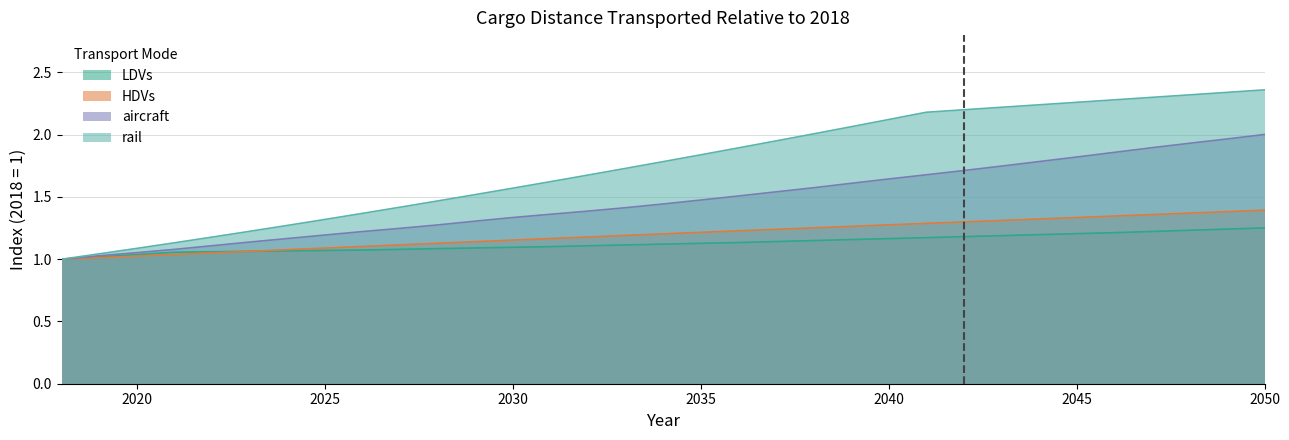

The value of LDVs at 2040 is 0.4. True or false?

False